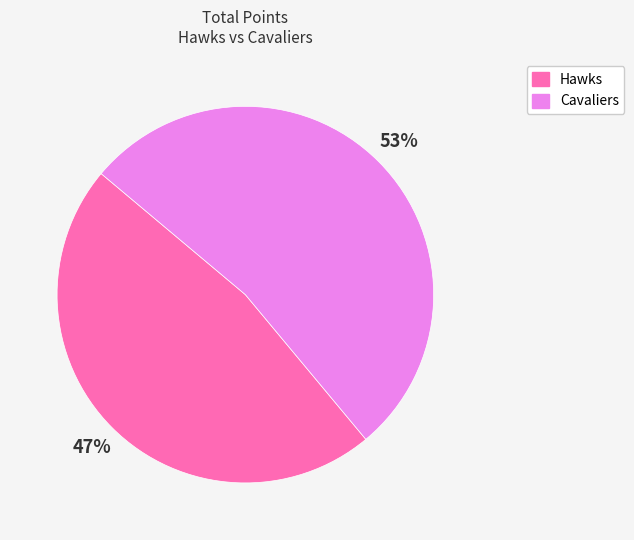

How many segments does this pie chart have?

2